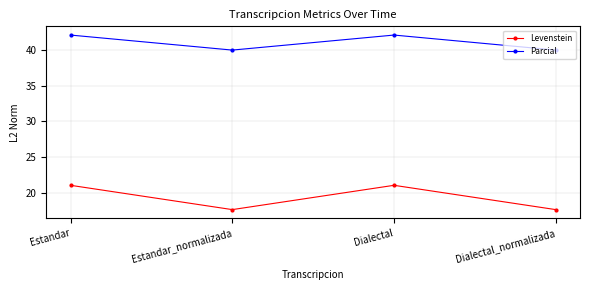

Is it true that Levenstein equals 31.4 at Dialectal?

False